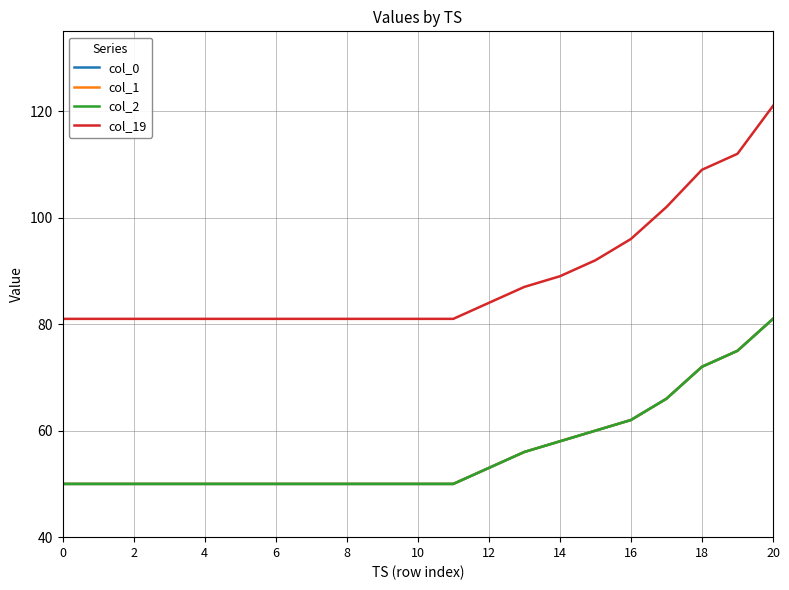

Is this an area chart (filled region under the line)?

No